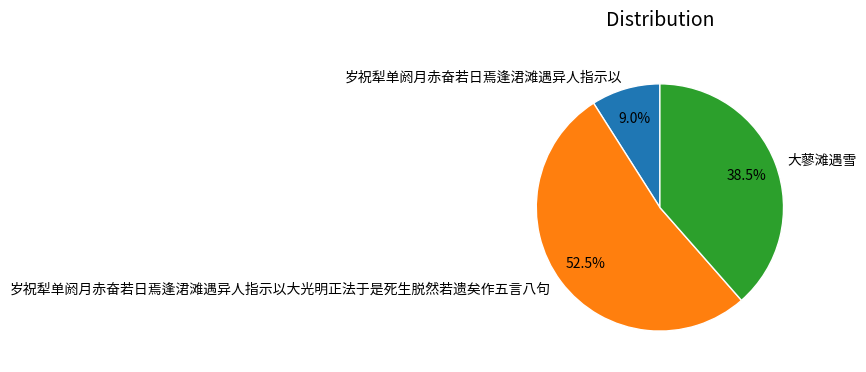

Is 岁祝犁单阏月赤奋若日焉逢涒滩遇异人指示以 the majority of the pie?

No